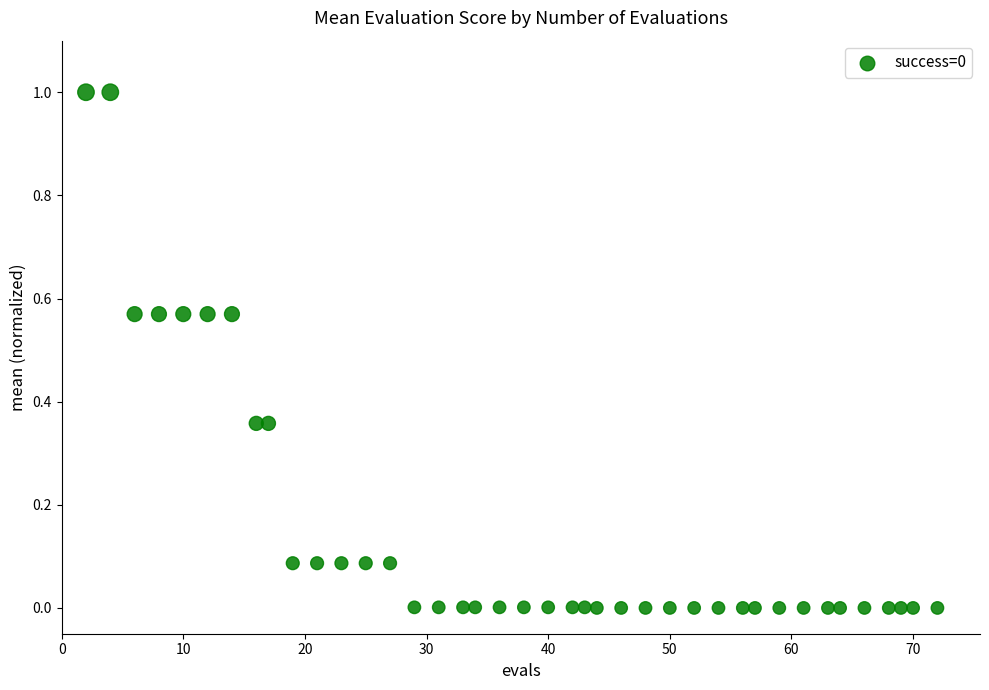

What is the range of X values (max minus min)?

70.0